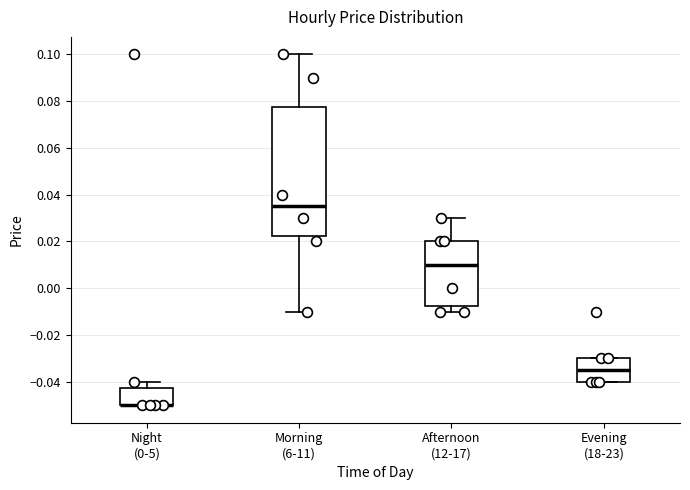

Comparing the boxes themselves (not the whiskers), which one is the tallest?

Morning (6-11)